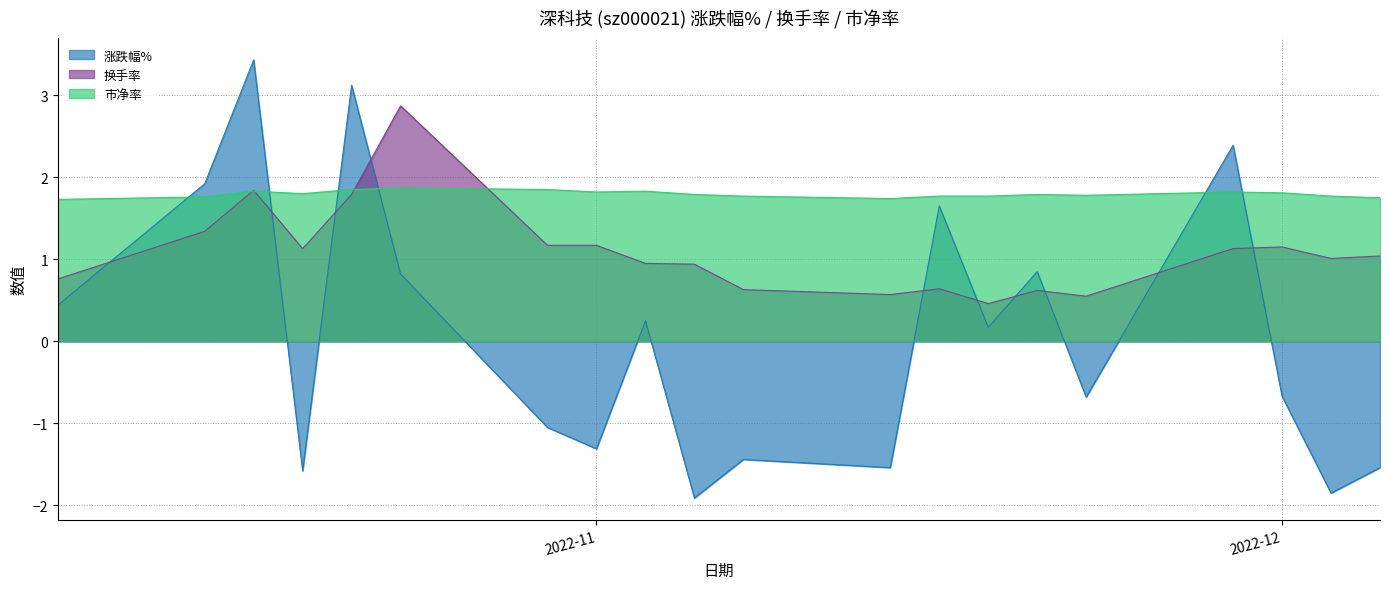

What is the difference between the second highest and minimum values in the 换手率 series?

1.4